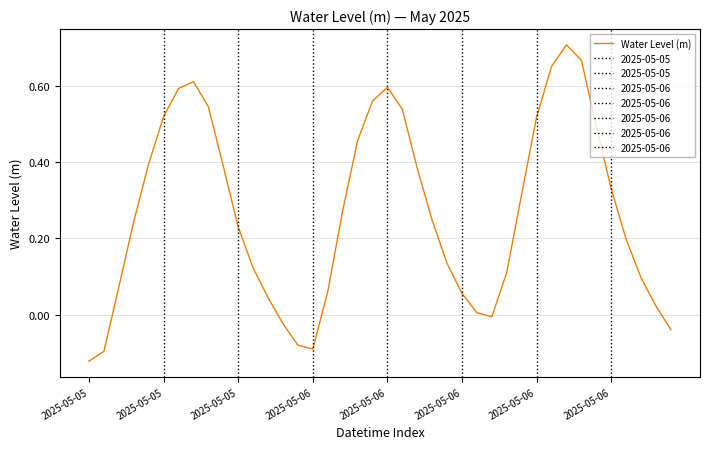

Which category has the lowest value across all series?

2025-05-05